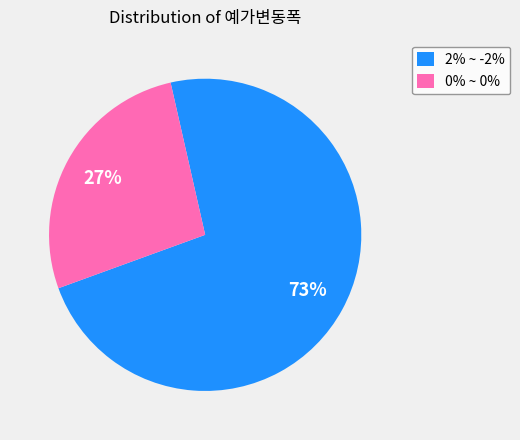

Does any single category account for the majority?

Yes